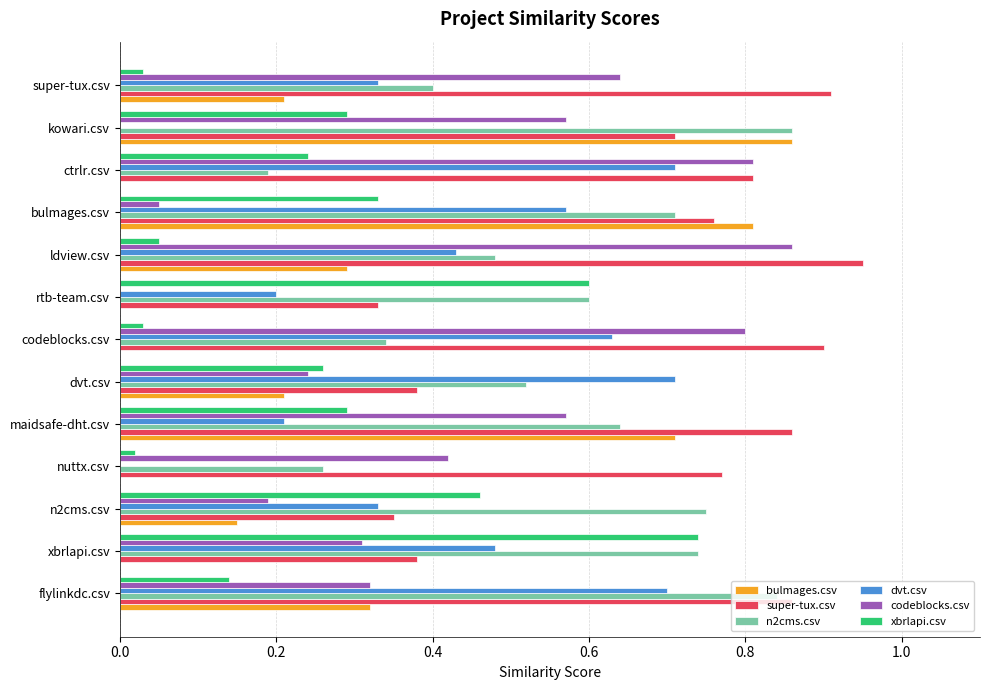

Is the value of dvt.csv at nuttx.csv greater than the value of codeblocks.csv at super-tux.csv?

No